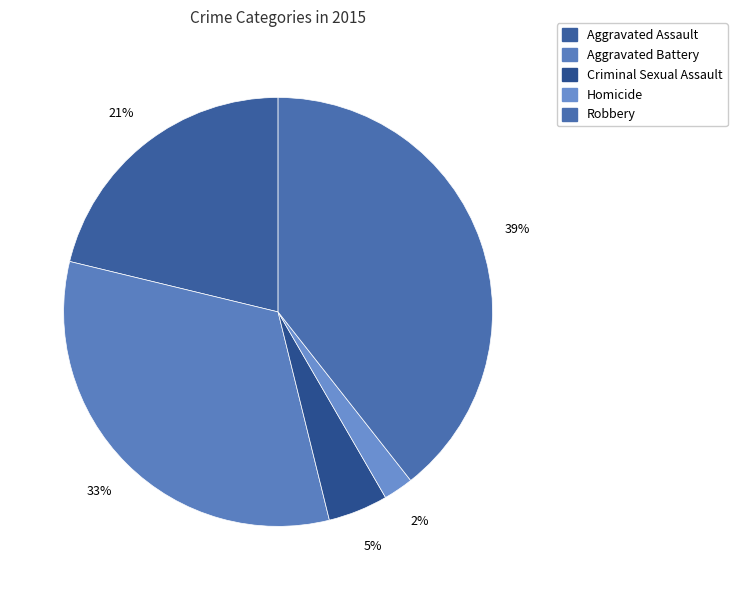

Rank the categories by value from highest to lowest.

Robbery, Aggravated Battery, Aggravated Assault, Criminal Sexual Assault, Homicide